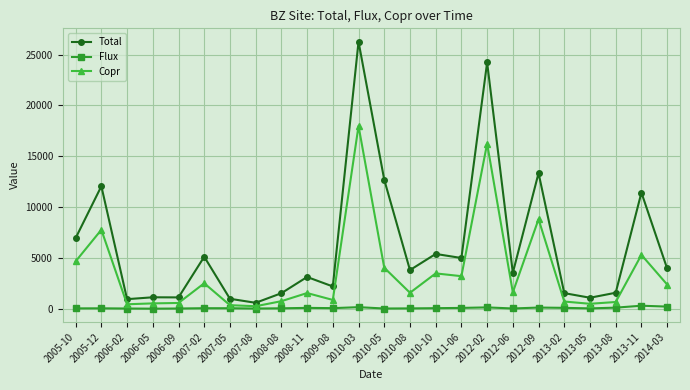

What is the label of the 17th point from the right?

2007-08